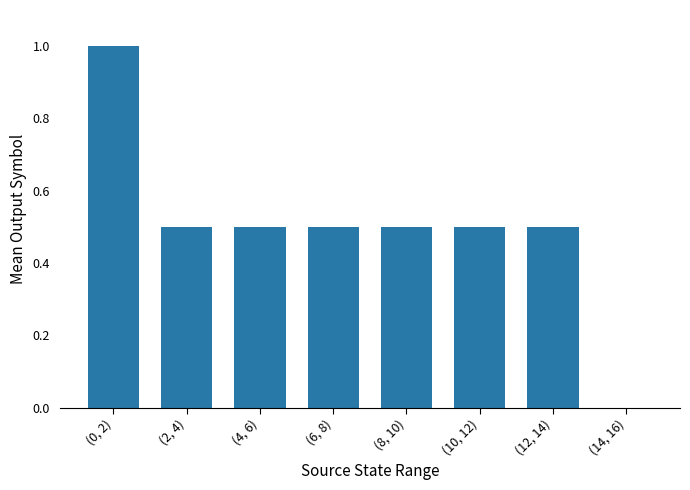

Is it true that the value at (10, 12) is 0.5?

True